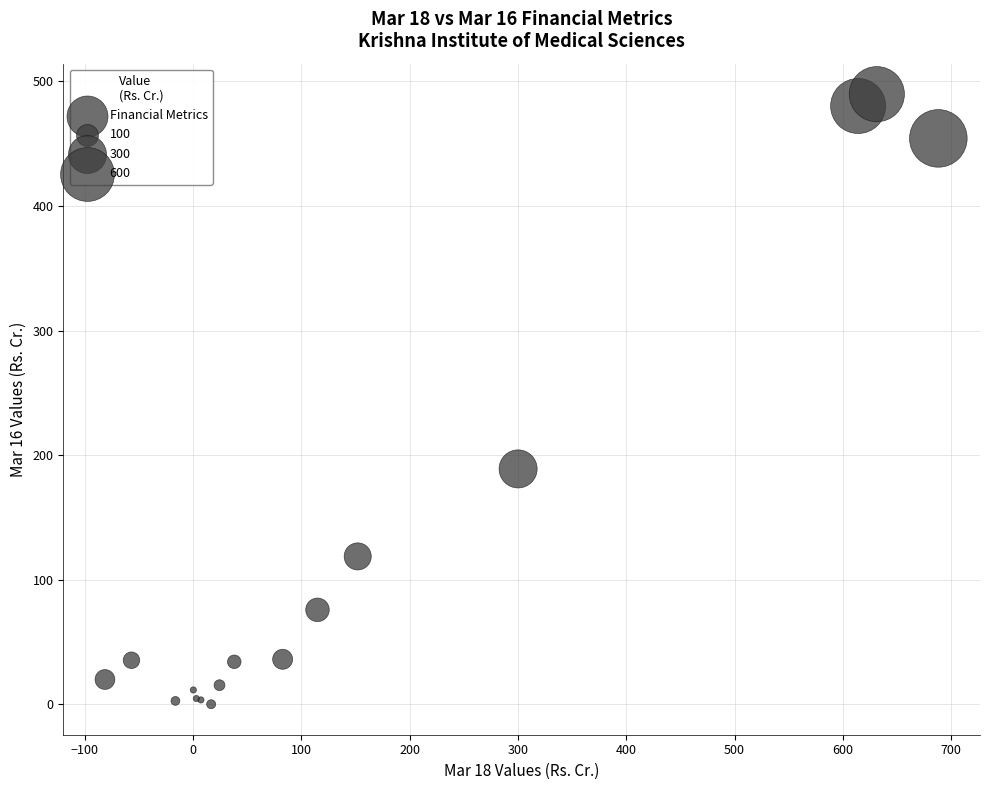

What Y value in the scatter plot is closest to 244?

189.0